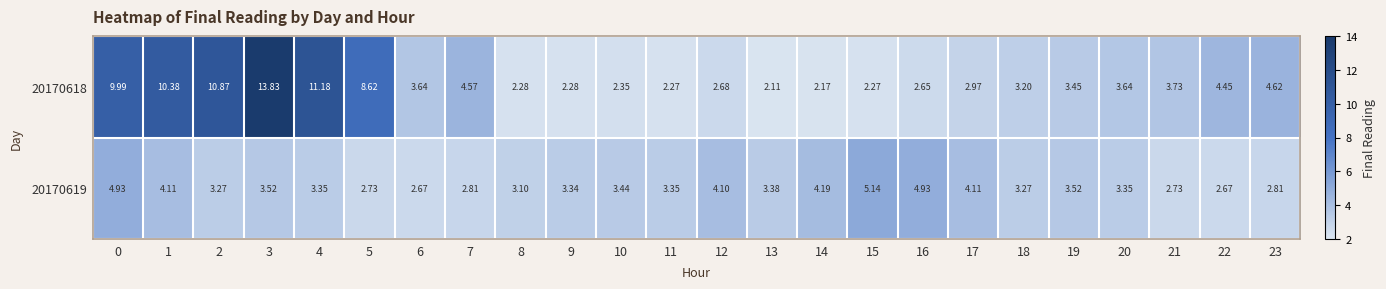

Is the value of 20170618 at 2 greater than the value of 20170619 at 3?

Yes